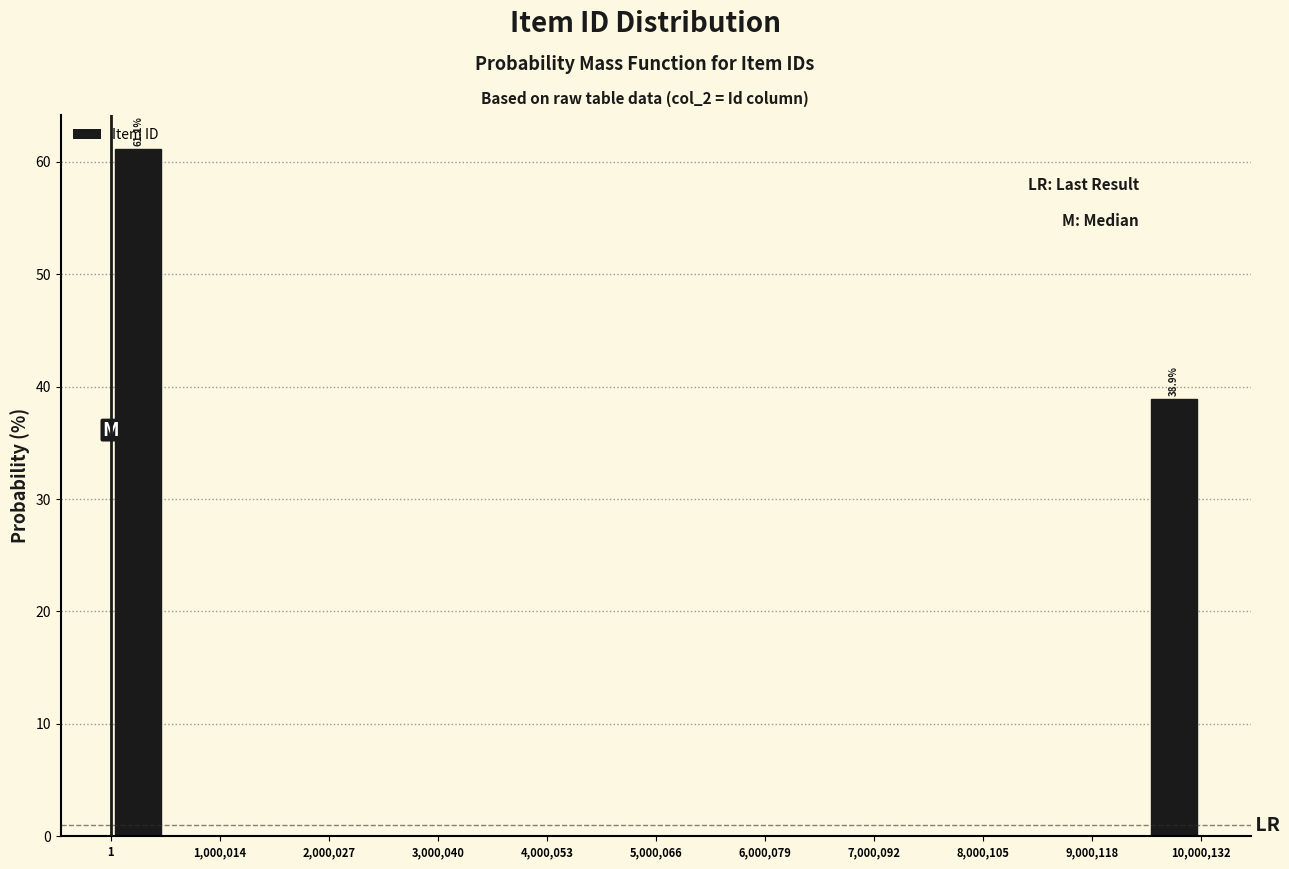

Read against the x-axis, roughly where is the centre of the tallest bar?

200000